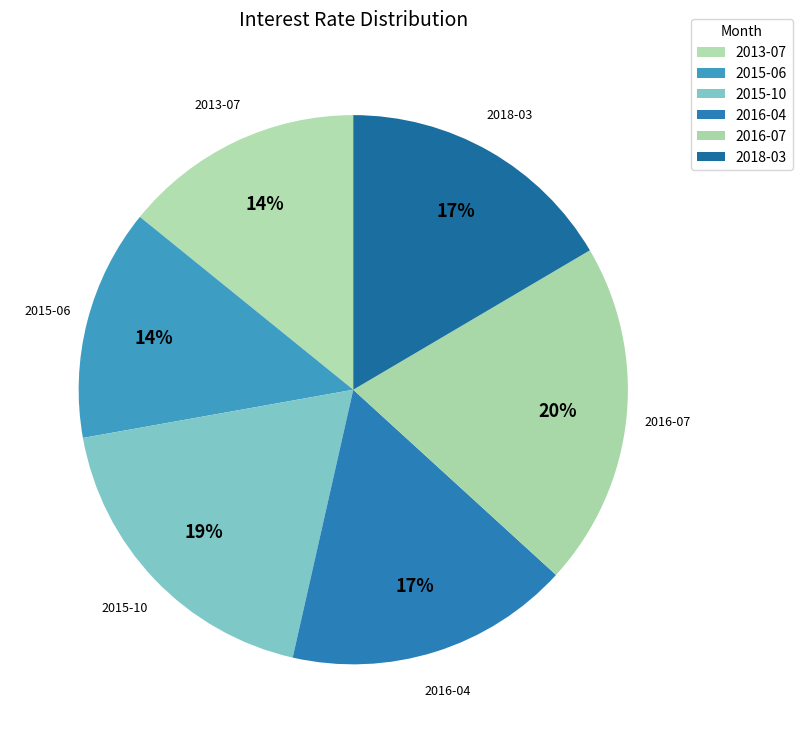

Combined, do 2015-10 and 2016-07 account for over 50%?

No